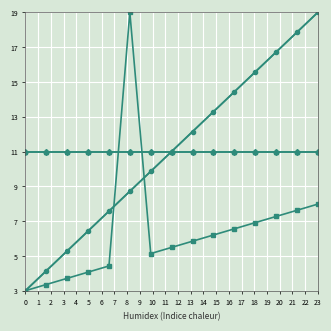

The GREENWICH_DATUM series shows 19.3 at 10. True or false?

False